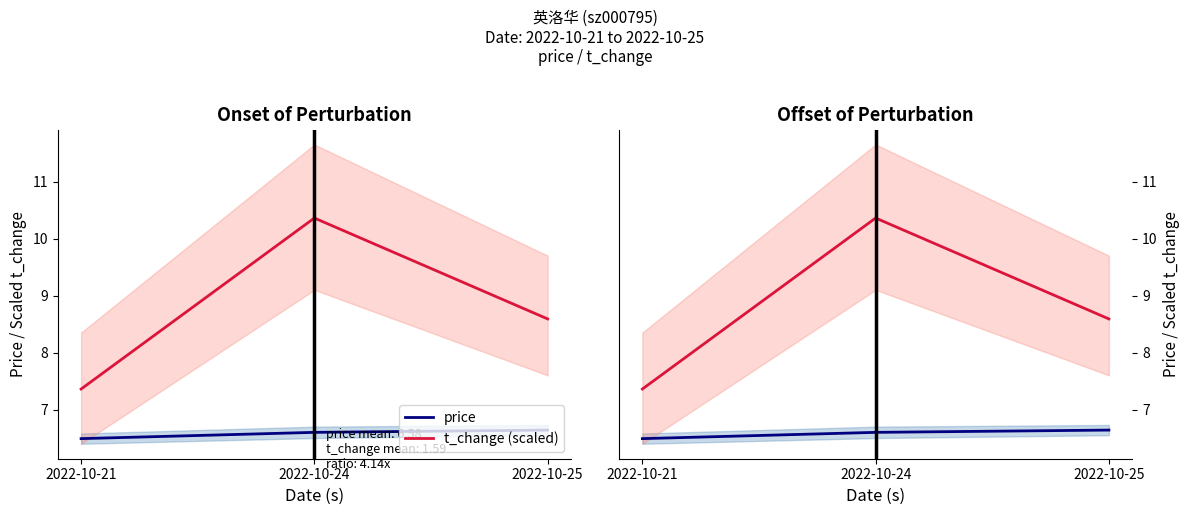

What is the sum of the price values at 2022-10-21 and 2022-10-24?

13.1